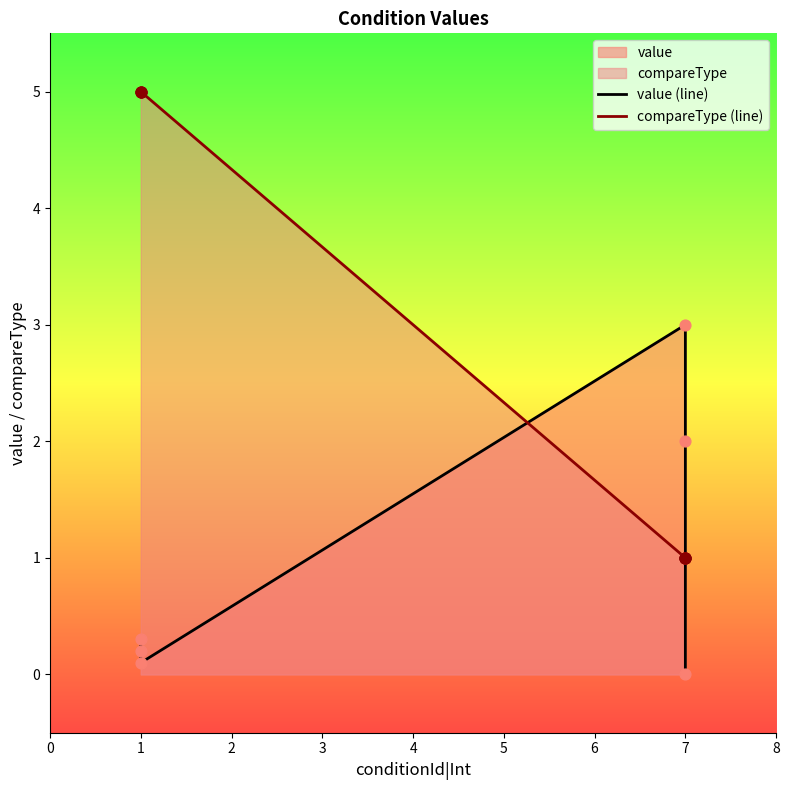

What is the total value across all series at 7?

1.0